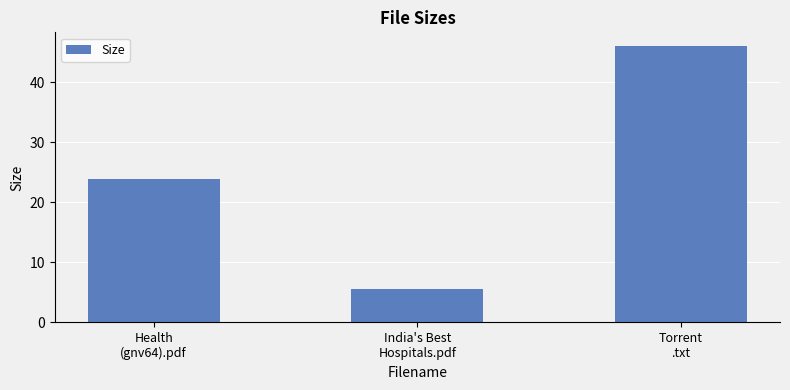

Reading left to right, transcribe all the data shown in this chart.

23.8	5.5	46.0